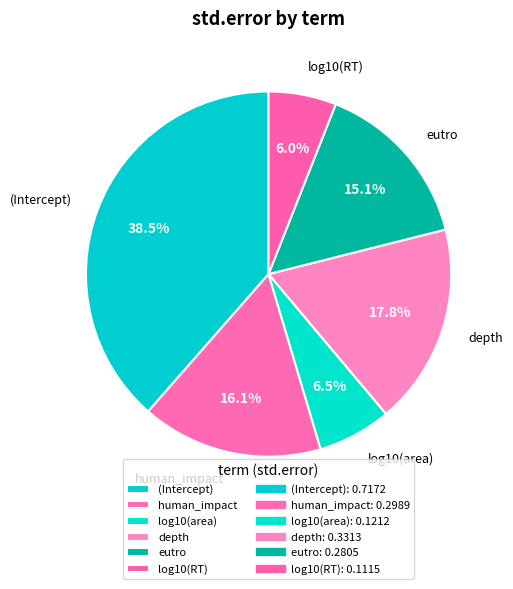

True or false: human_impact accounts for 16% of the total.

True